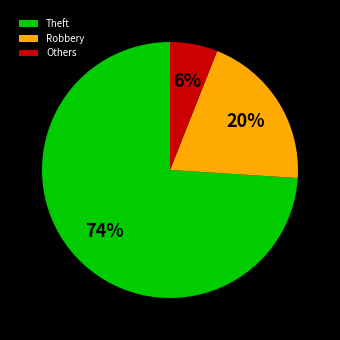

What is the majority slice?

Theft